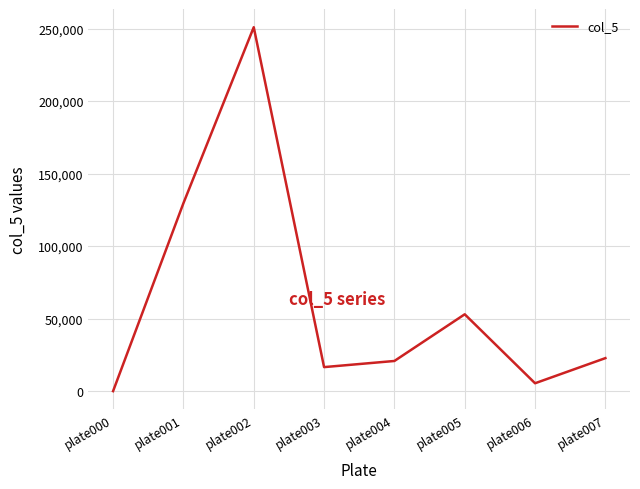

True or false: there are more than 0 points higher than both neighbors.

True